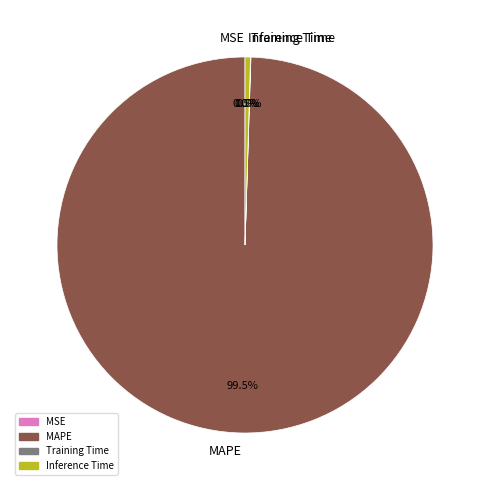

Which category has the biggest portion of the pie?

MAPE